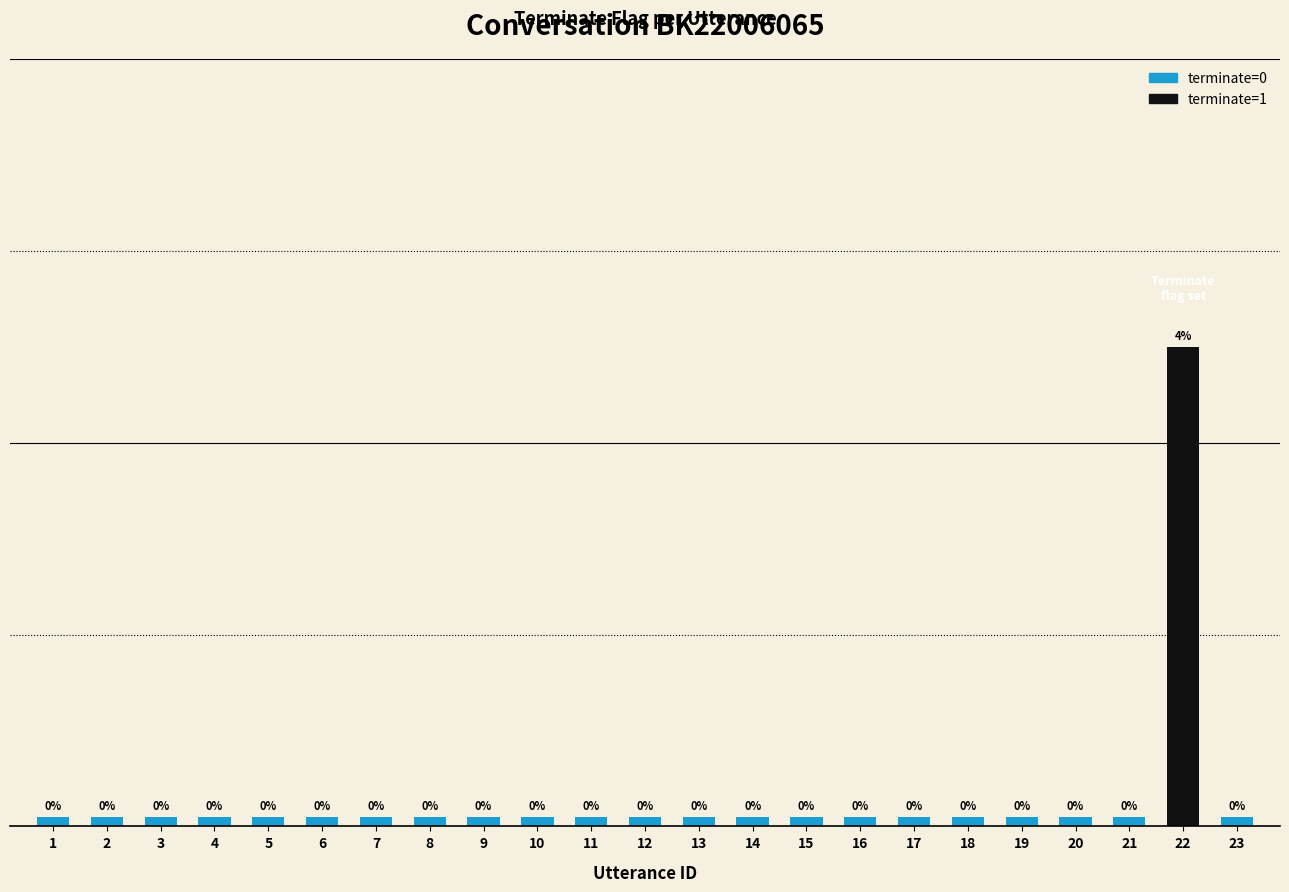

Are the bars horizontal?

No